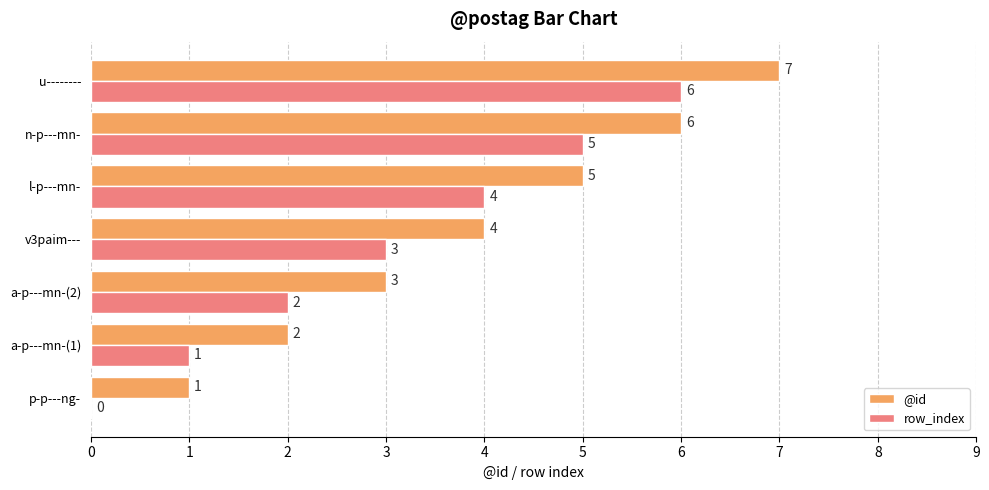

How many categories are shown in the chart?

7